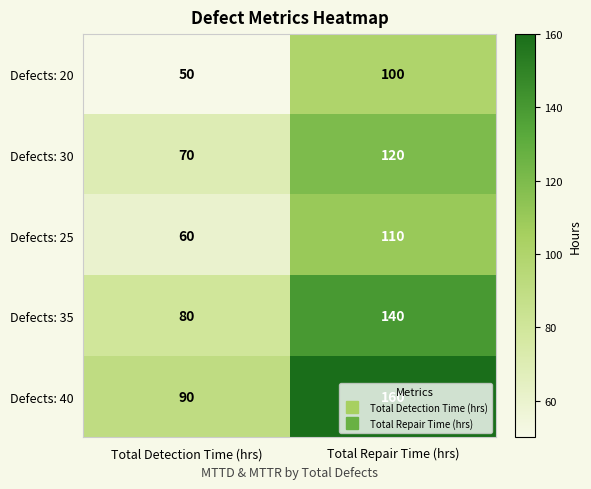

What is the smallest value displayed?

50